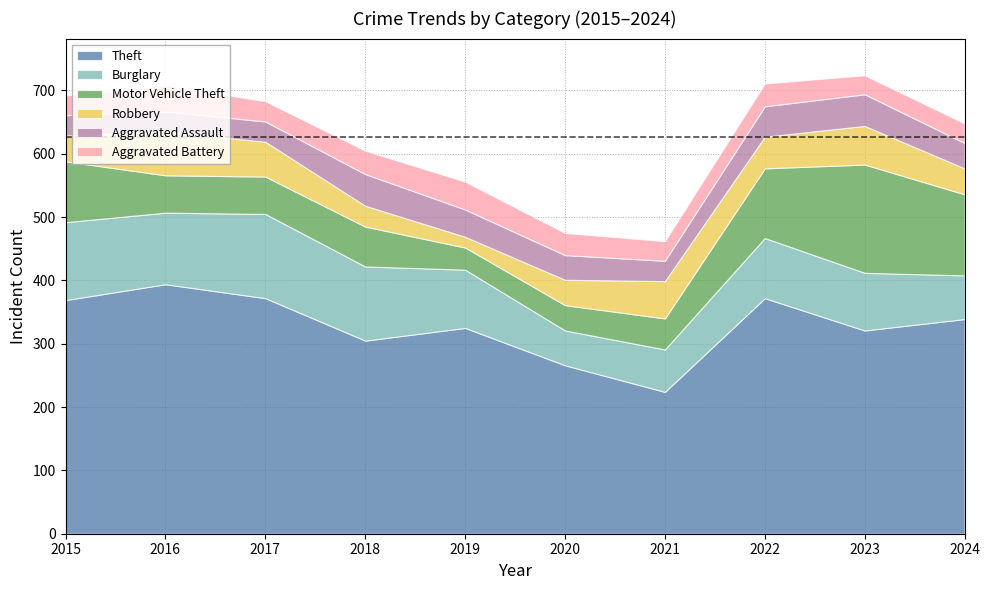

How many data points does each series have?

10